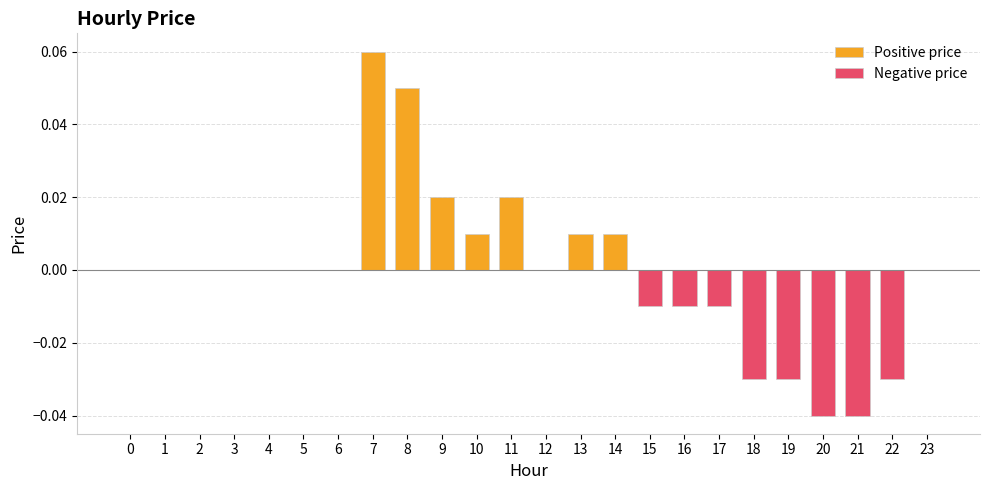

Reading left to right, list all the values displayed in this chart.

Positive price: 0=0.0	1=0.0	2=0.0	3=0.0	4=0.0	5=0.0	6=0.0	7=0.1	8=0.1	9=0.0	10=0.0	11=0.0	12=0.0	13=0.0	14=0.0	15=0.0	16=0.0	17=0.0	18=0.0	19=0.0	20=0.0	21=0.0	22=0.0	23=0.0
Negative price: 0=0.0	1=0.0	2=0.0	3=0.0	4=0.0	5=0.0	6=0.0	7=0.0	8=0.0	9=0.0	10=0.0	11=0.0	12=0.0	13=0.0	14=0.0	15=-0.0	16=-0.0	17=-0.0	18=-0.0	19=-0.0	20=-0.0	21=-0.0	22=-0.0	23=0.0